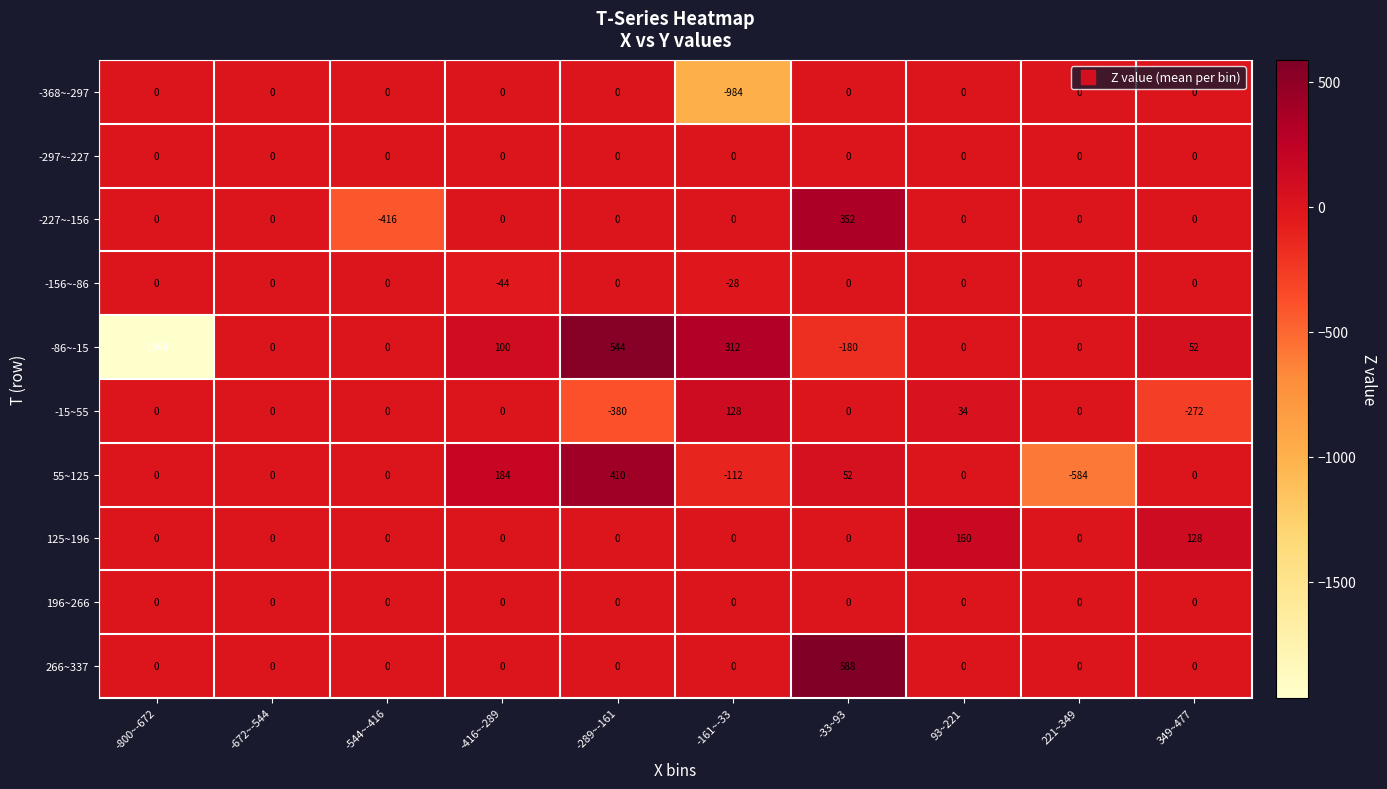

At which category does the chart reach its minimum across all series?

-800~-672